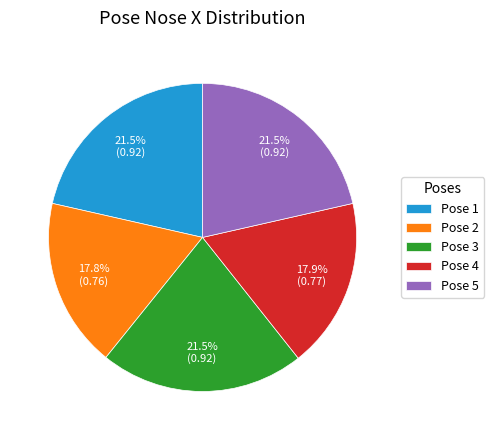

Which has a higher value, Pose 5 or Pose 2?

Pose 5